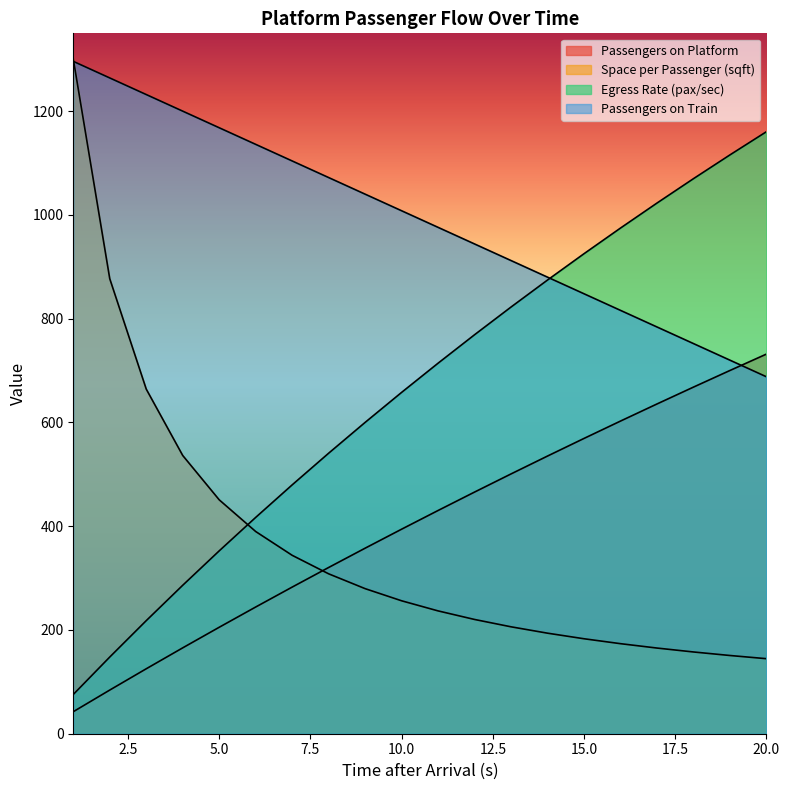

Which has a higher value, 16 or 5?

16